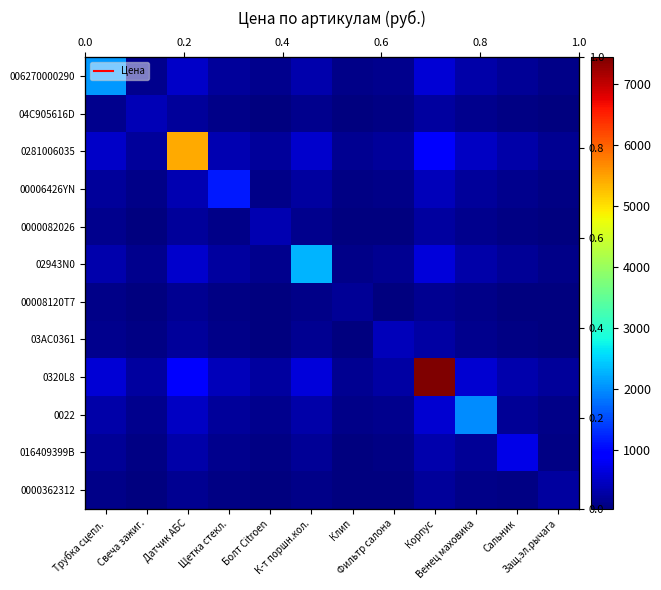

List the series in order of their peak value, lowest first.

00008120T7, 0000362312, 0000082026, 04C905616D, 03AC0361, 016409399B, 00006426YN, 0022, 006270000290, 02943N0, 0281006035, 0320L8